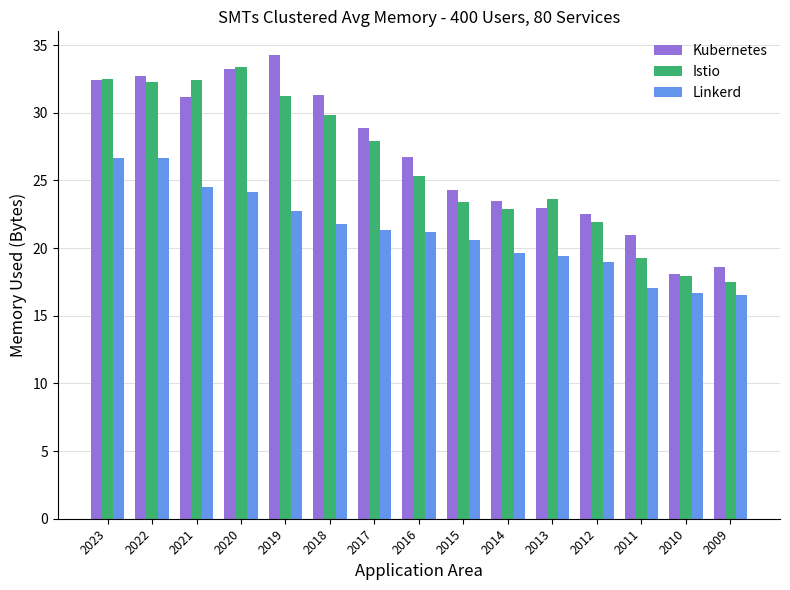

Which series changed the most between 2020 and 2011?

Istio